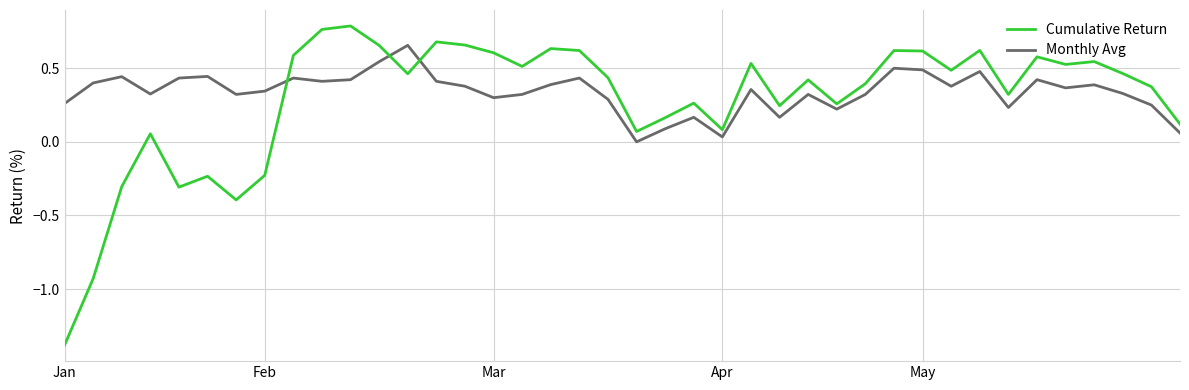

Which series has the largest range (max minus min)?

Cumulative Return